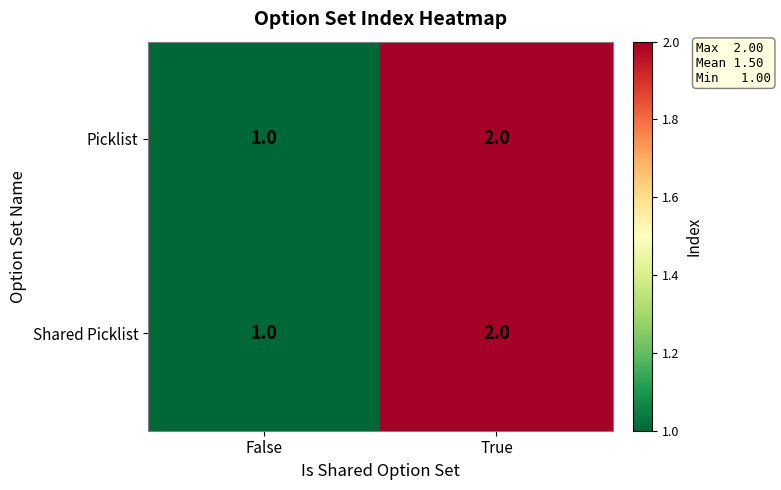

Count the number of categories in the chart.

2